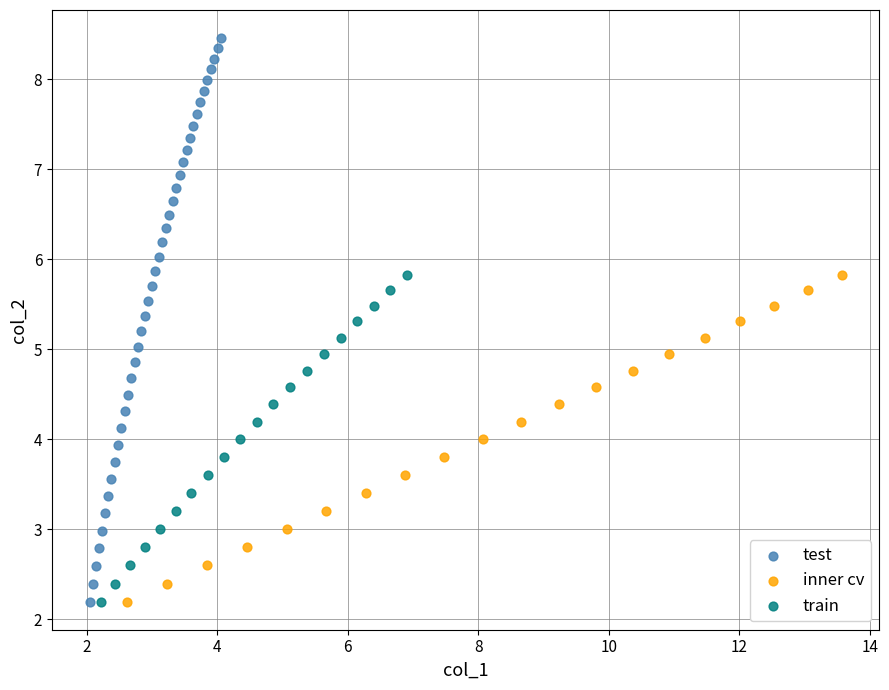

Which series contains the highest Y value?

test